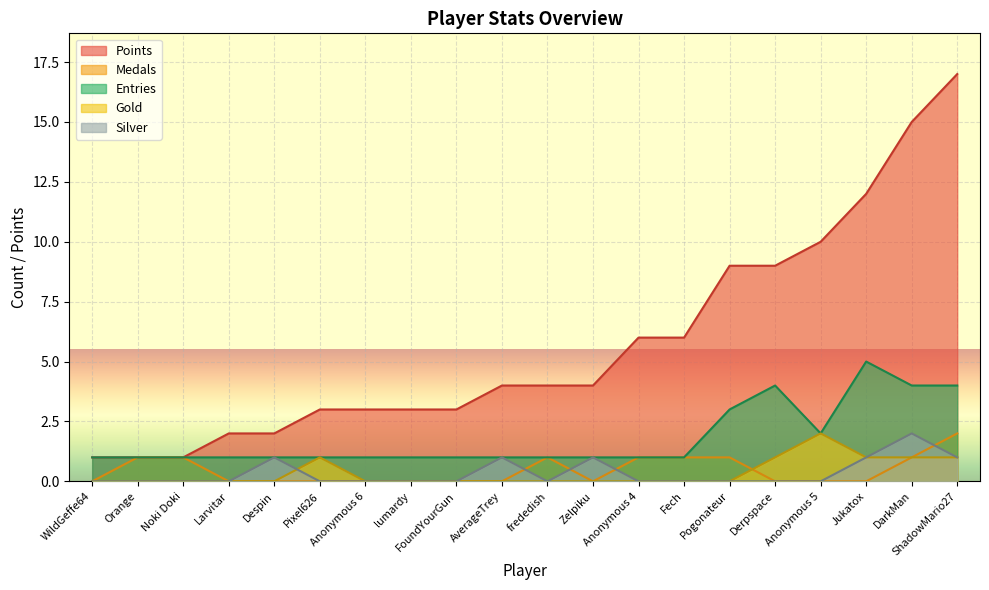

Reading right to left, extract all data points from this chart.

Points: Orange=1	WildGeffe64=1	Noki Doki=1	Despin=2	Larvitar=2	FoundYourGun=3	Pixel626=3	lumardy=3	Anonymous 6=3	frededish=4	AverageTrey=4	Zelpiku=4	Anonymous 4=6	Fech=6	Pogonateur=9	Derpspace=9	Anonymous 5=10	Jukatox=12	DarkMan=15	ShadowMario27=17
Medals: Orange=1	WildGeffe64=0	Noki Doki=1	Despin=0	Larvitar=0	FoundYourGun=0	Pixel626=0	lumardy=0	Anonymous 6=0	frededish=1	AverageTrey=0	Zelpiku=0	Anonymous 4=1	Fech=1	Pogonateur=1	Derpspace=0	Anonymous 5=0	Jukatox=0	DarkMan=1	ShadowMario27=2
Entries: Orange=1	WildGeffe64=1	Noki Doki=1	Despin=1	Larvitar=1	FoundYourGun=1	Pixel626=1	lumardy=1	Anonymous 6=1	frededish=1	AverageTrey=1	Zelpiku=1	Anonymous 4=1	Fech=1	Pogonateur=3	Derpspace=4	Anonymous 5=2	Jukatox=5	DarkMan=4	ShadowMario27=4
Gold: Orange=0	WildGeffe64=0	Noki Doki=0	Despin=0	Larvitar=0	FoundYourGun=0	Pixel626=1	lumardy=0	Anonymous 6=0	frededish=0	AverageTrey=0	Zelpiku=0	Anonymous 4=0	Fech=0	Pogonateur=0	Derpspace=1	Anonymous 5=2	Jukatox=1	DarkMan=1	ShadowMario27=1
Silver: Orange=0	WildGeffe64=0	Noki Doki=0	Despin=1	Larvitar=0	FoundYourGun=0	Pixel626=0	lumardy=0	Anonymous 6=0	frededish=0	AverageTrey=1	Zelpiku=1	Anonymous 4=0	Fech=0	Pogonateur=0	Derpspace=0	Anonymous 5=0	Jukatox=1	DarkMan=2	ShadowMario27=1